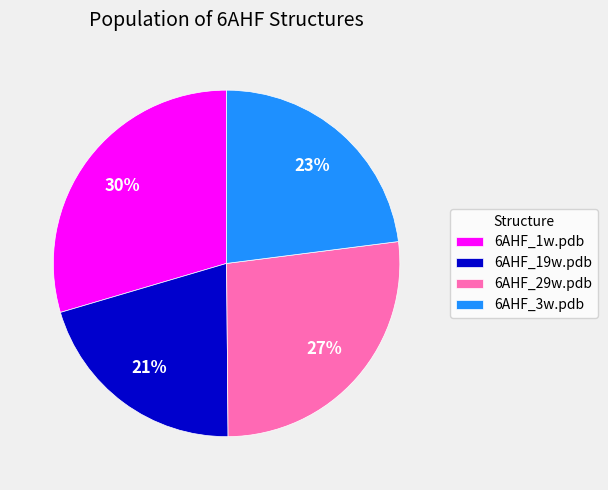

Between 6AHF_19w.pdb and 6AHF_1w.pdb, which is larger?

6AHF_1w.pdb